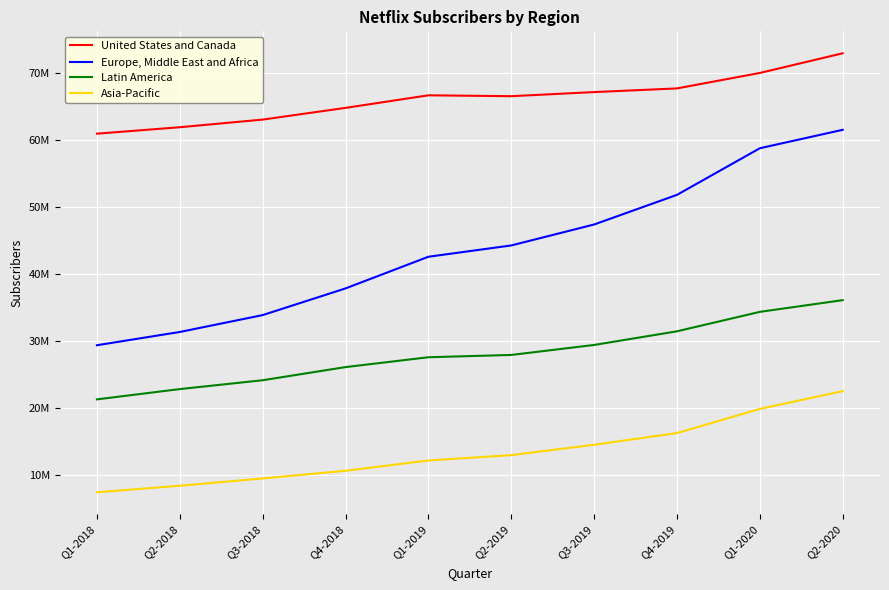

Between Q1-2019 and Q2-2019, which series saw the biggest shift?

Europe, Middle East and Africa